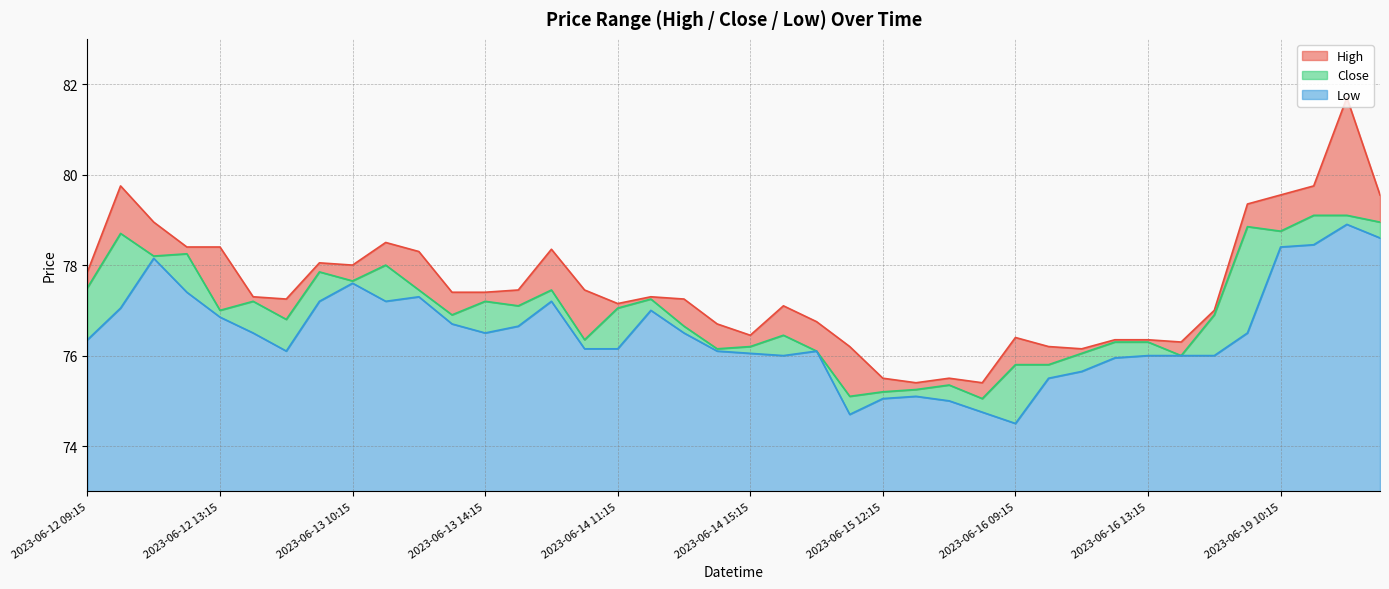

How many data points in High are less than 77?

14